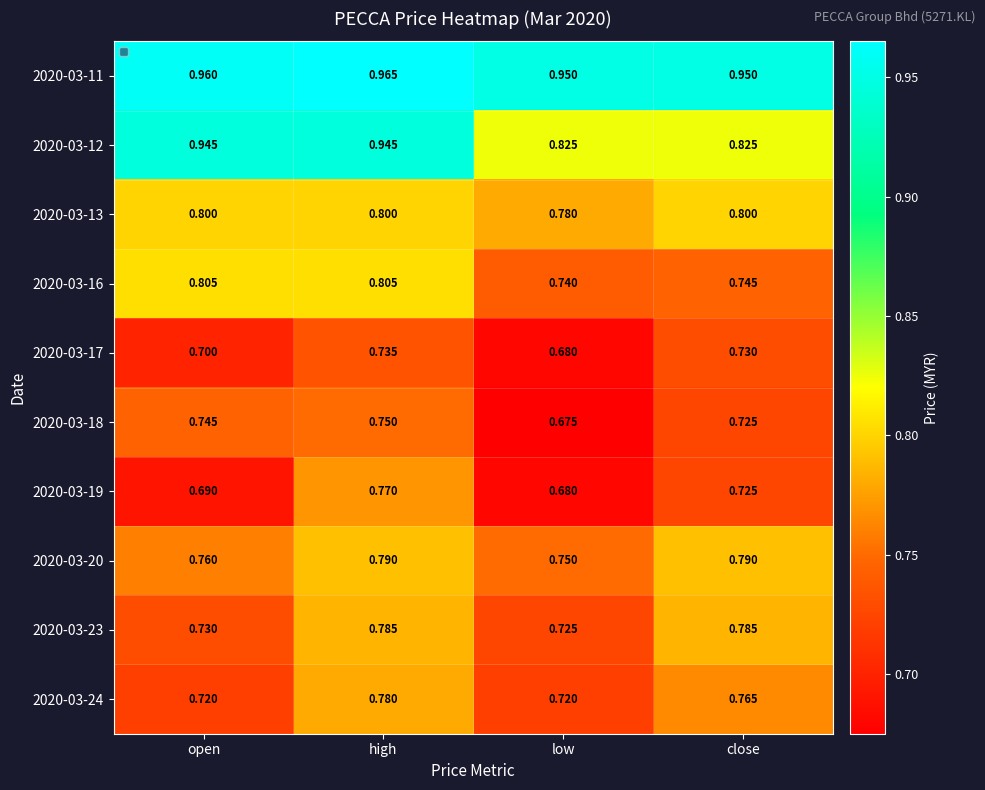

Is the value of 2020-03-19 at open greater than the value of 2020-03-12 at high?

No